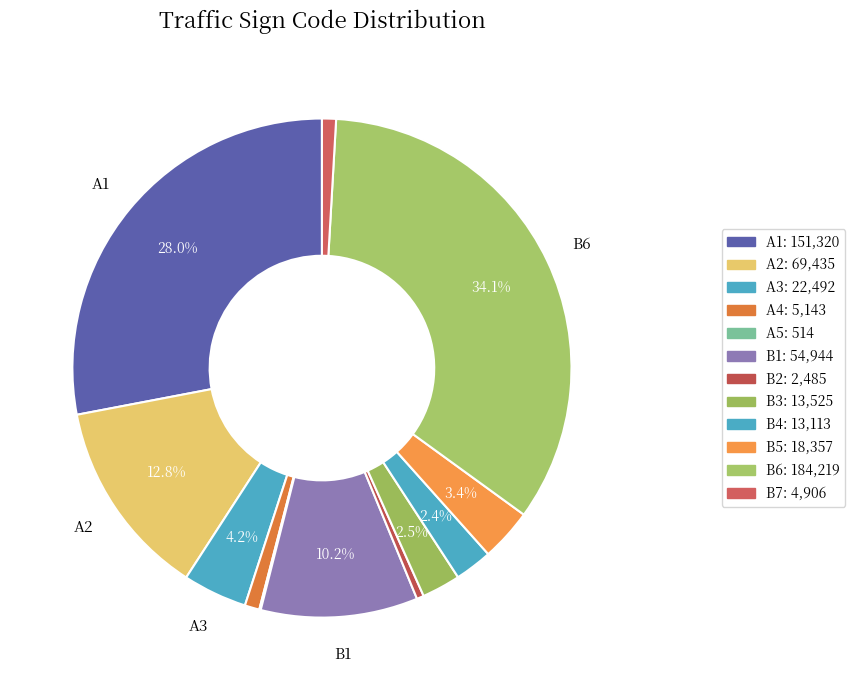

The A1 slice represents 16% of the pie. True or false?

False